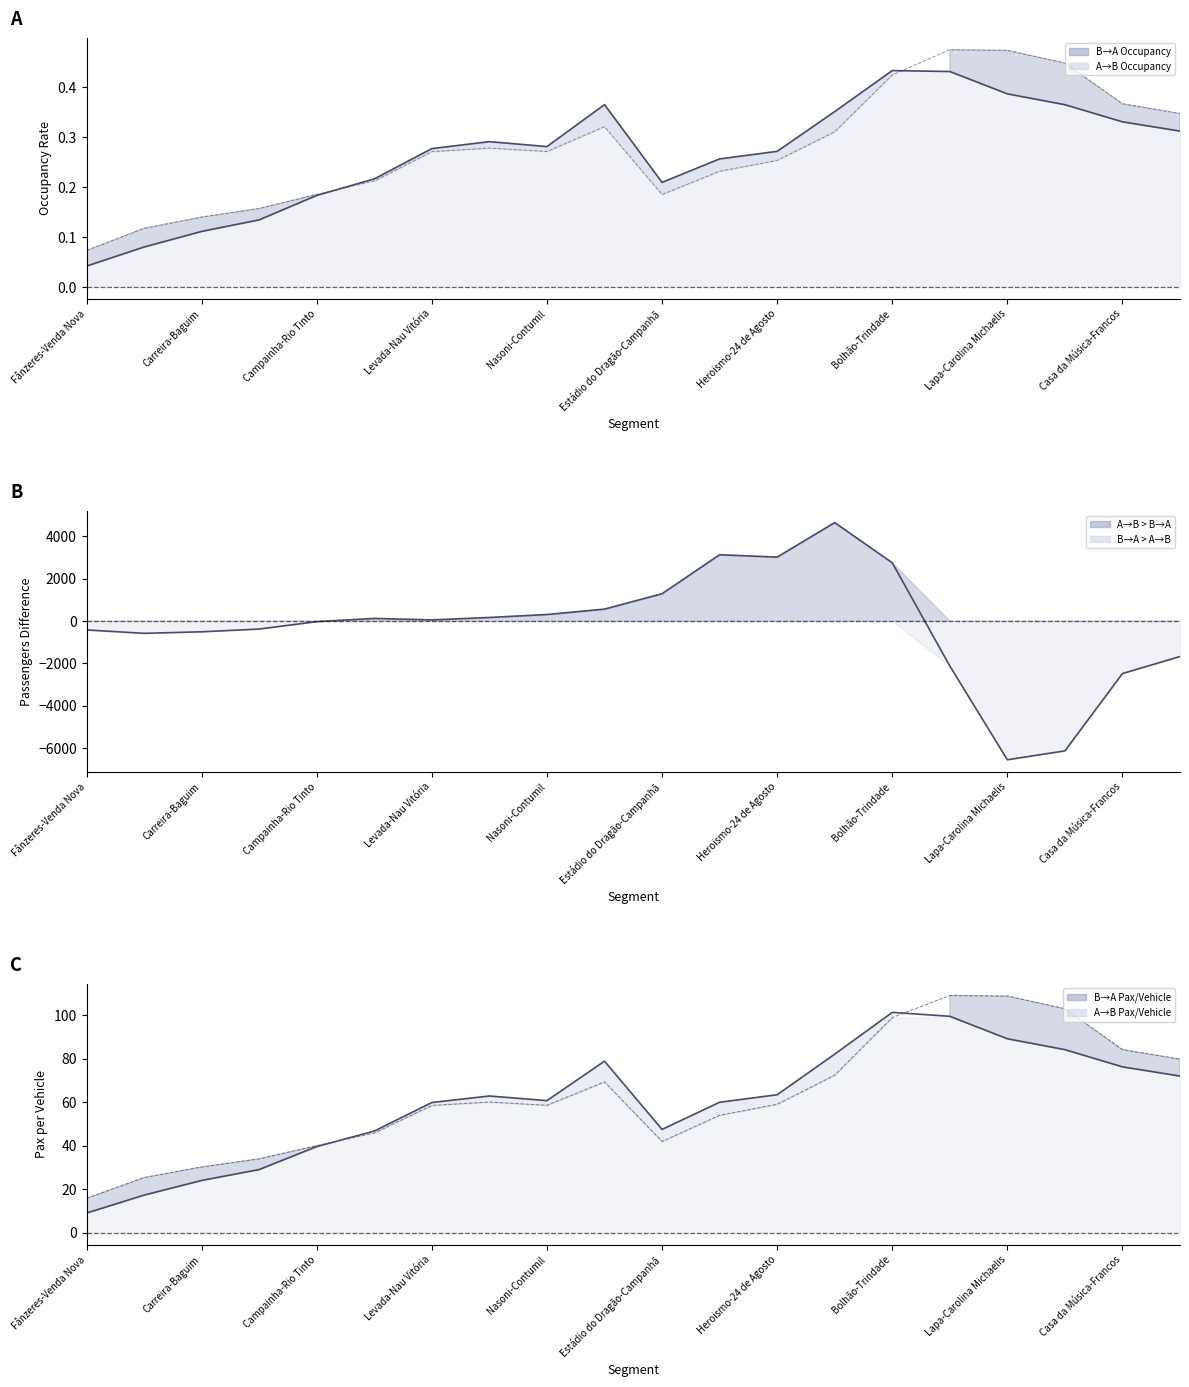

What is the lowest value of the B→A Occupancy line series?

0.1